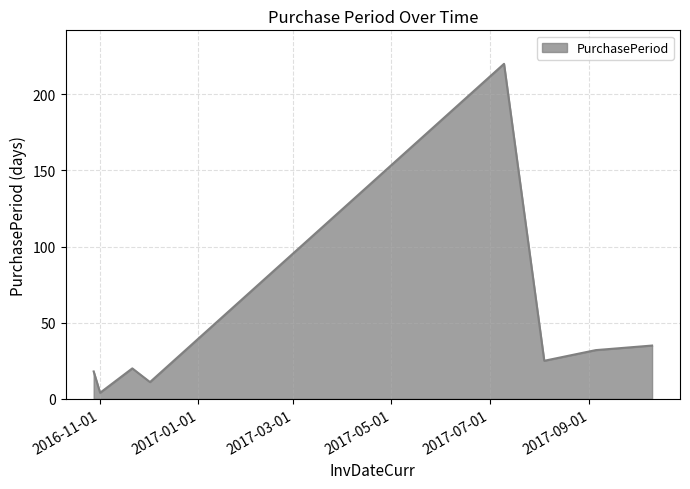

What is the average value?

46